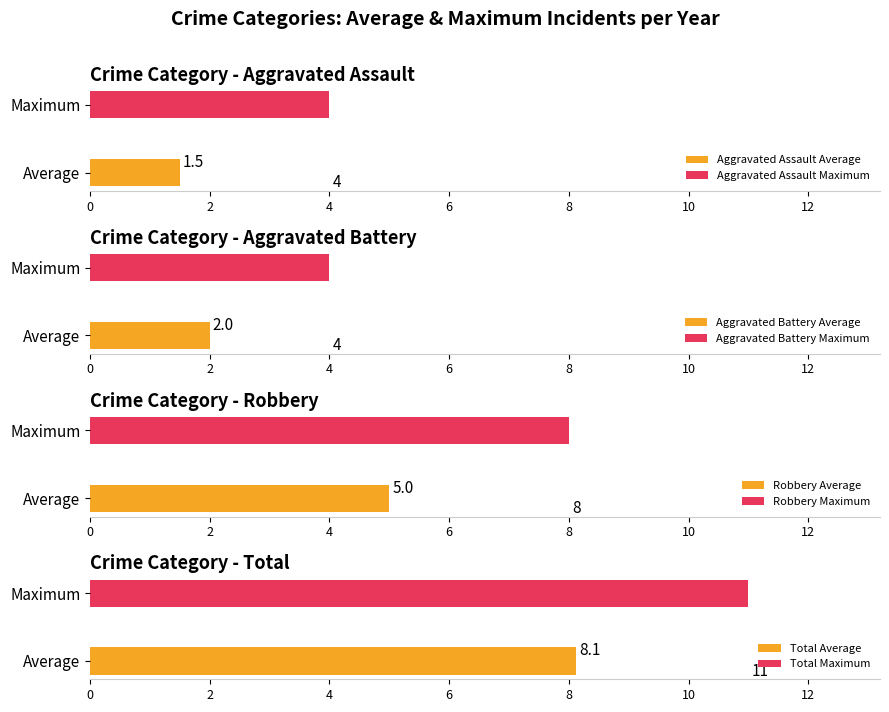

What is the maximum value shown in the chart?

11